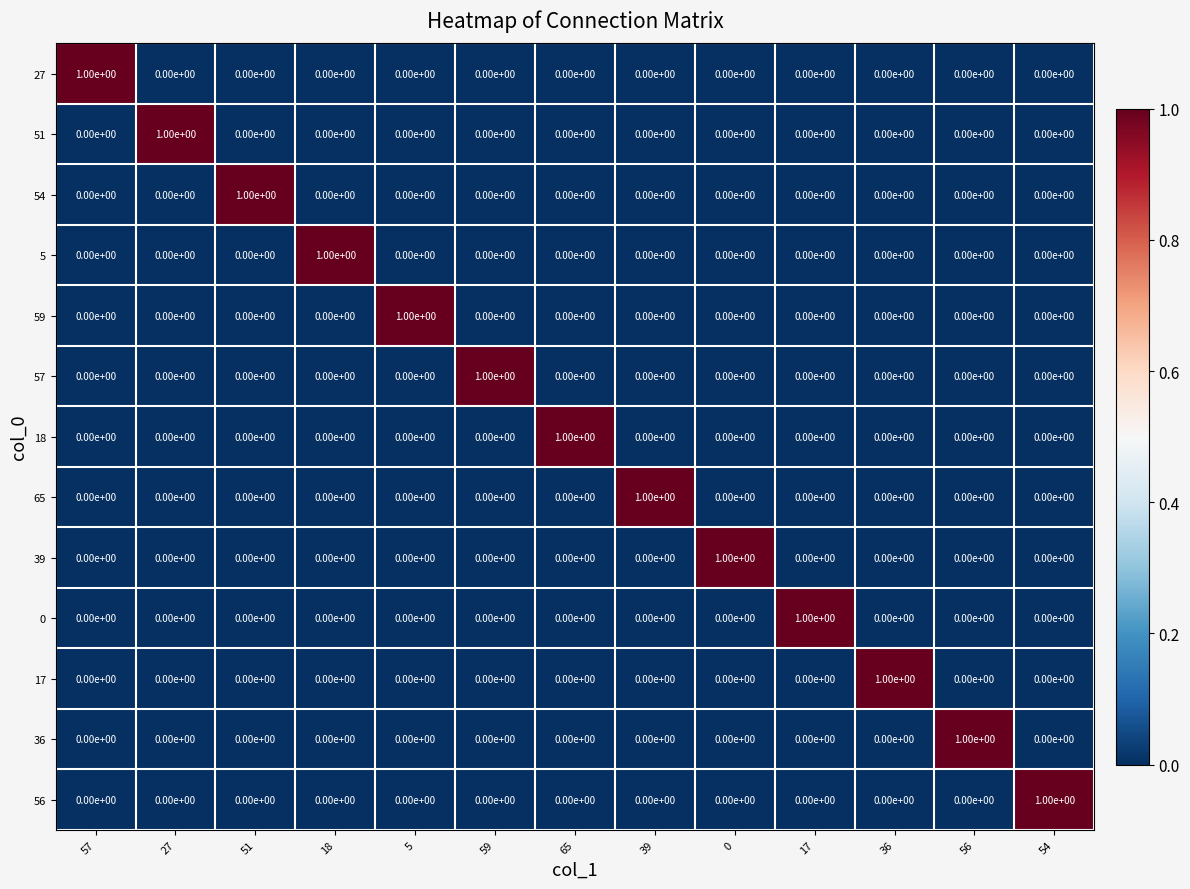

Is it true that 57 equals 0 at 36?

True